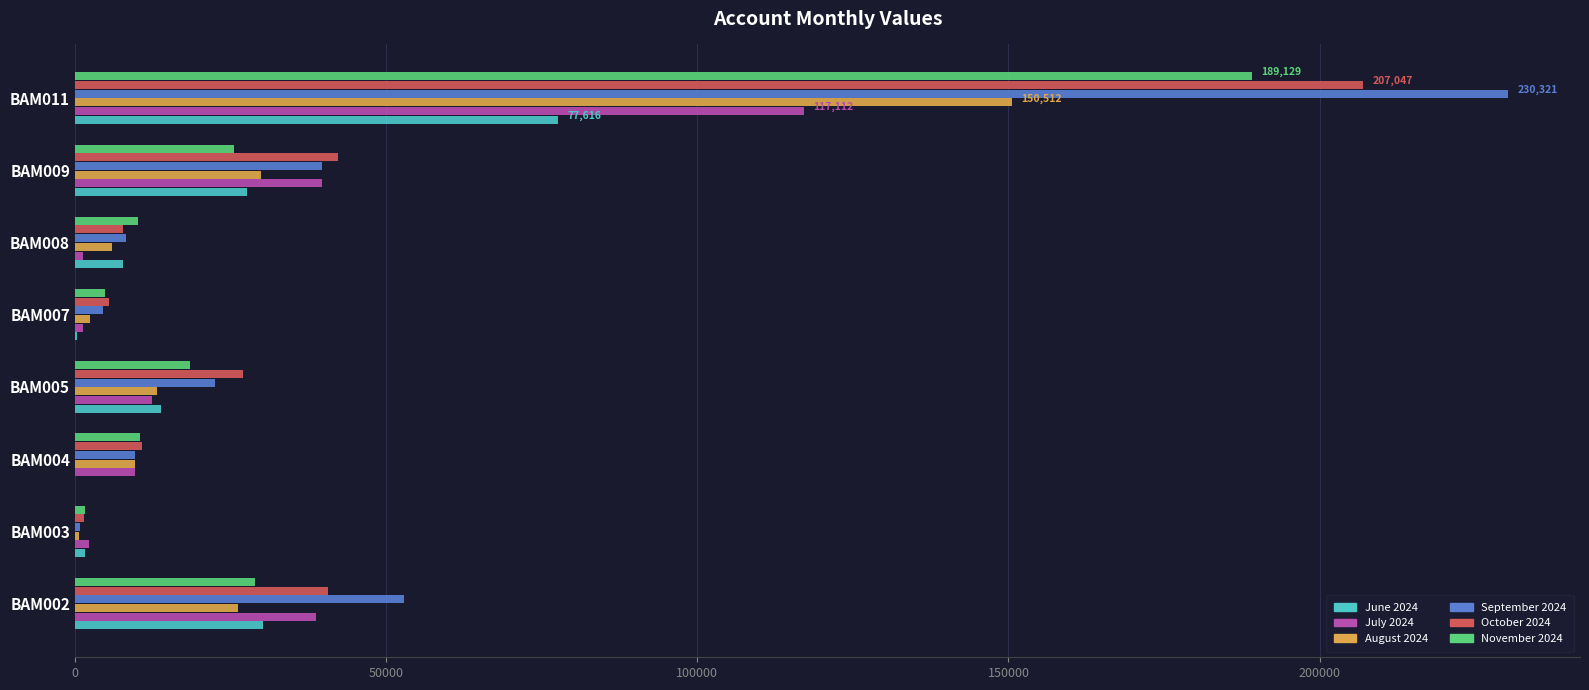

What is the sum of all October 2024 values?

342376.7